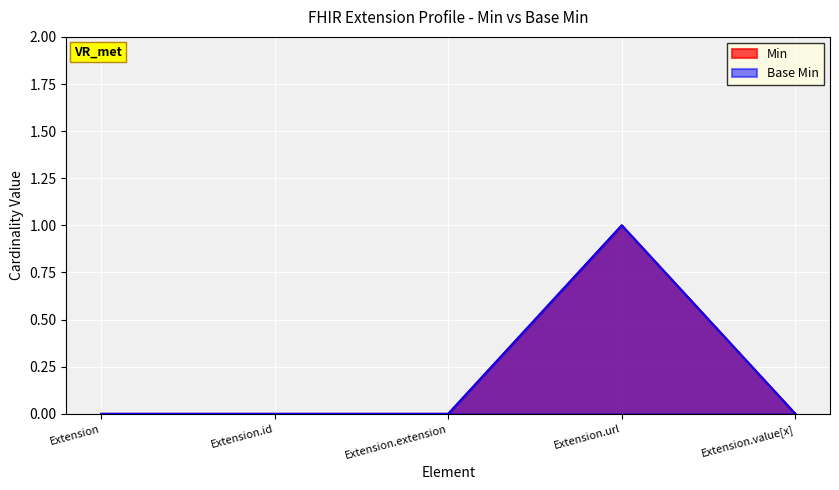

True or false: Base Min and Min intersect in this chart.

False